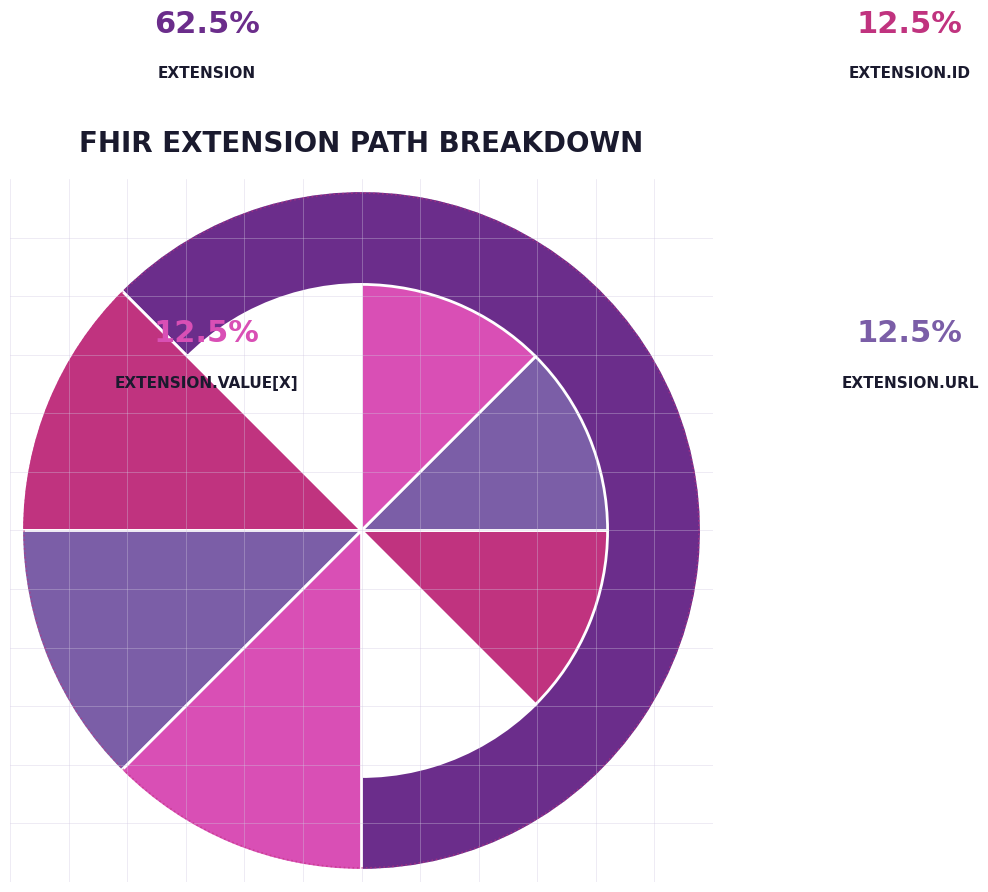

Is Extension.url the majority of the pie?

Yes